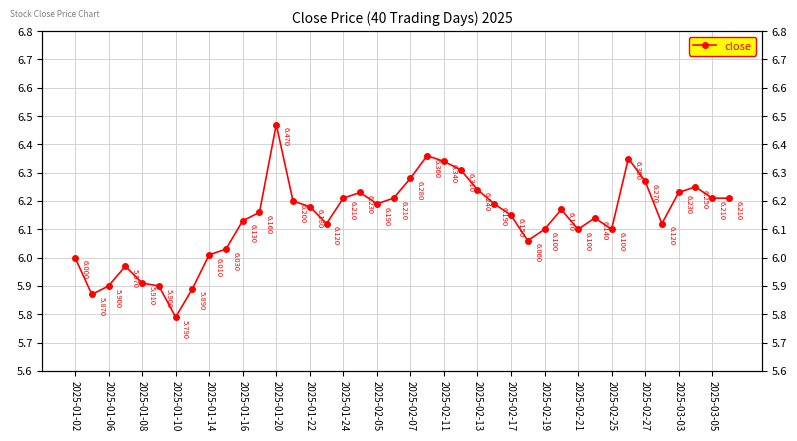

Count the number of data series in this chart.

1